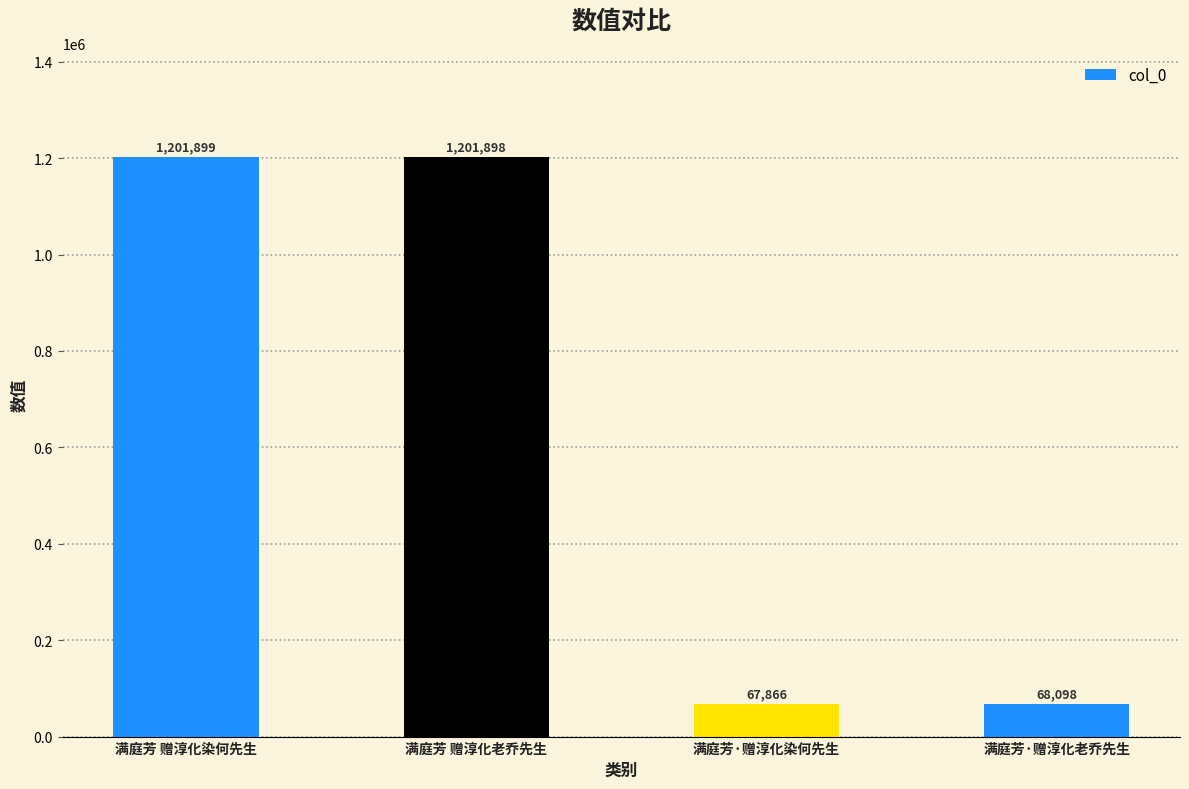

List the labels in order of value, largest first.

满庭芳 赠淳化染何先生, 满庭芳 赠淳化老乔先生, 满庭芳·赠淳化老乔先生, 满庭芳·赠淳化染何先生